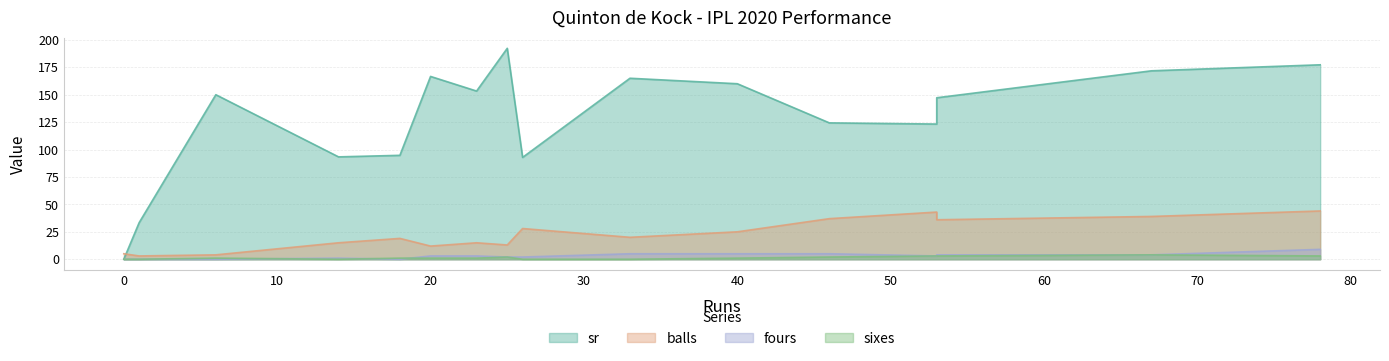

How many interior local peaks does the fours series have?

1